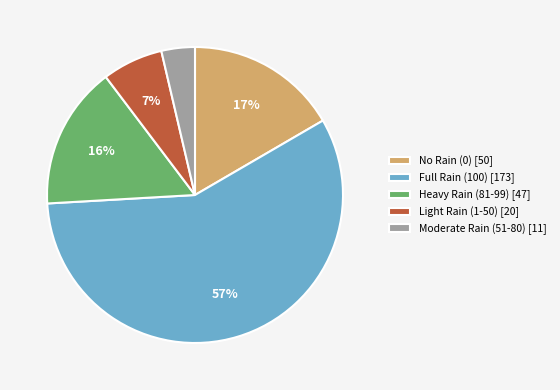

How many segments does this pie chart have?

5